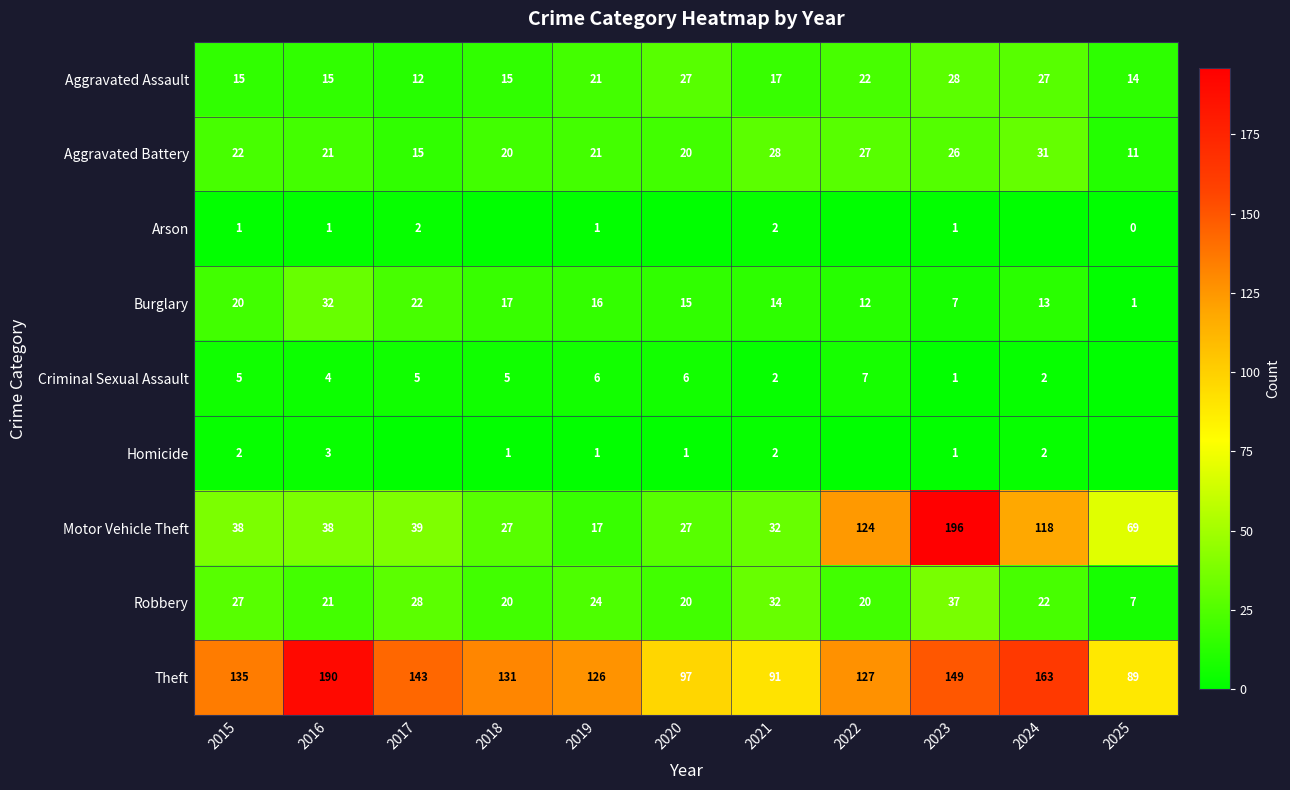

What is the total value across all series at 2015?

265